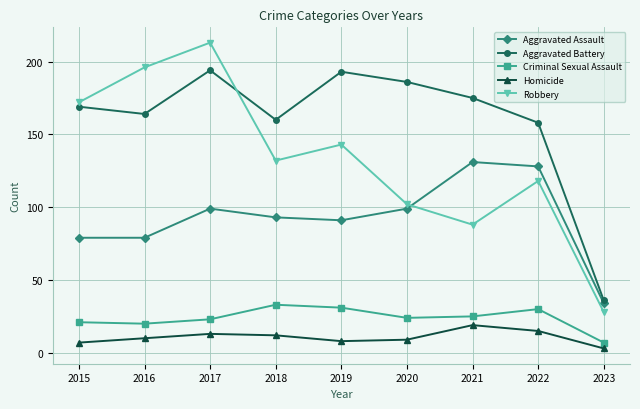

Reading left to right, transcribe all the data shown in this chart.

Aggravated Assault: 2015=79	2016=79	2017=99	2018=93	2019=91	2020=99	2021=131	2022=128	2023=34
Aggravated Battery: 2015=169	2016=164	2017=194	2018=160	2019=193	2020=186	2021=175	2022=158	2023=36
Criminal Sexual Assault: 2015=21	2016=20	2017=23	2018=33	2019=31	2020=24	2021=25	2022=30	2023=7
Homicide: 2015=7	2016=10	2017=13	2018=12	2019=8	2020=9	2021=19	2022=15	2023=3
Robbery: 2015=172	2016=196	2017=213	2018=132	2019=143	2020=102	2021=88	2022=118	2023=28